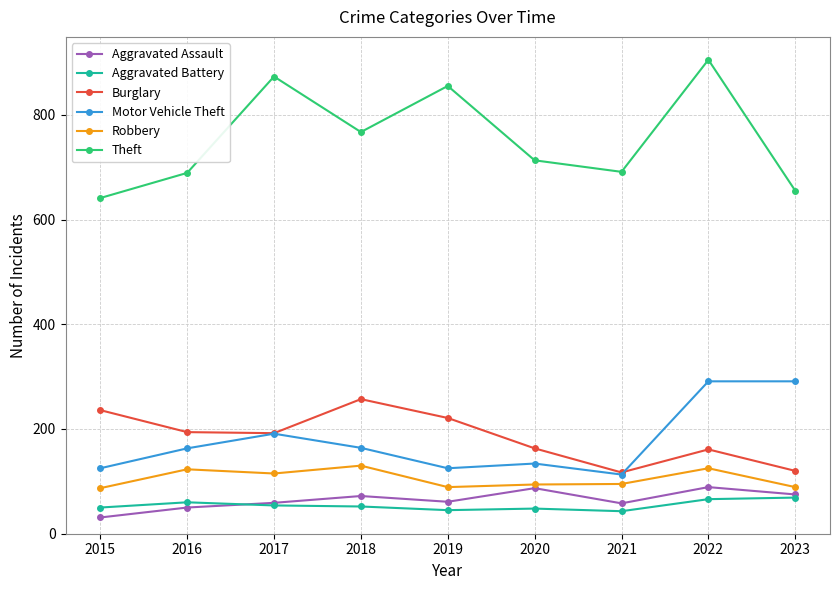

What value does the Aggravated Battery series have at 2023, to the nearest 5?

70